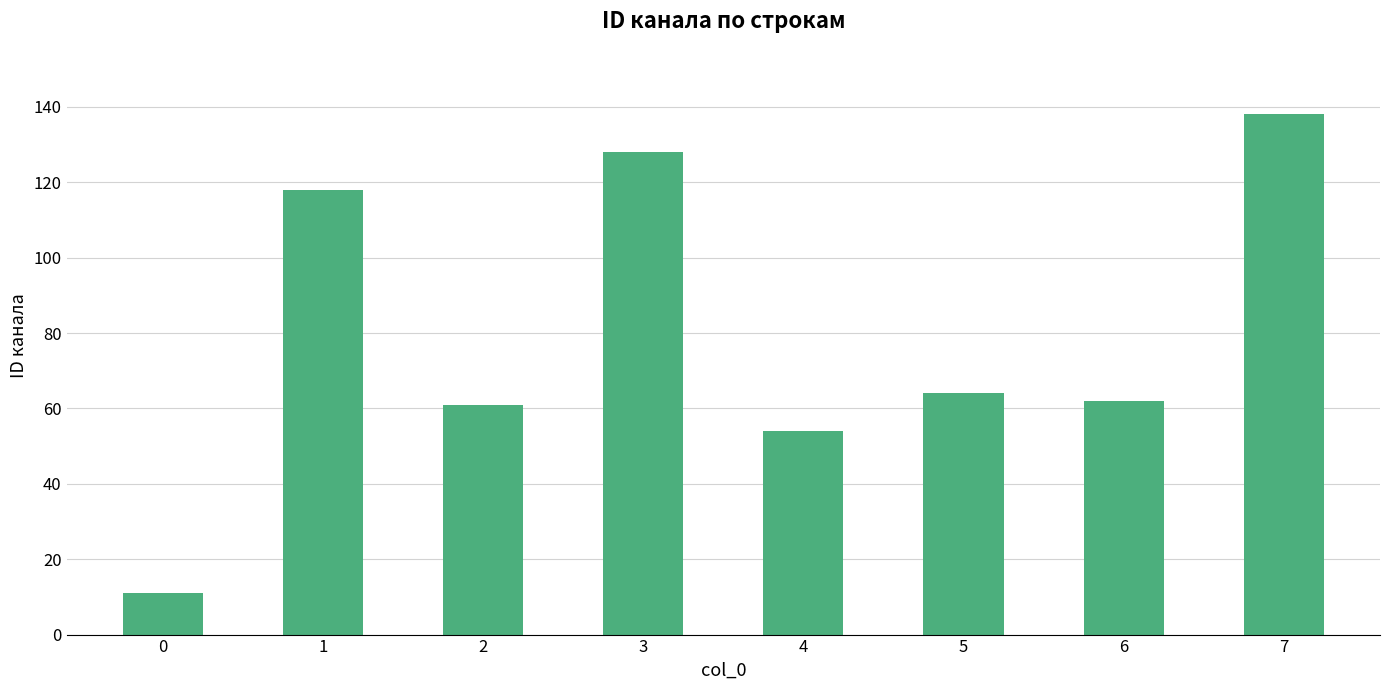

Count the number of categories in the chart.

8